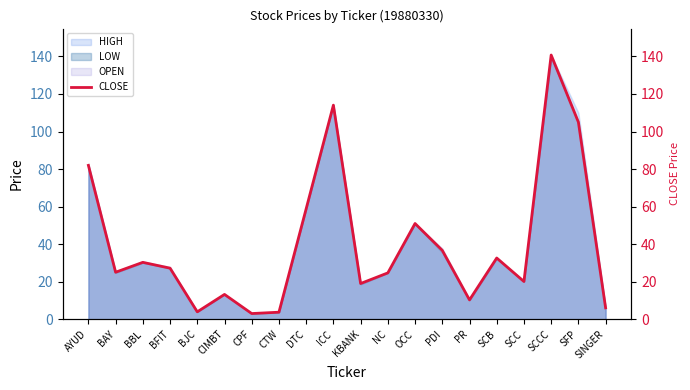

True or false: the data shows 51.0 at OCC.

True